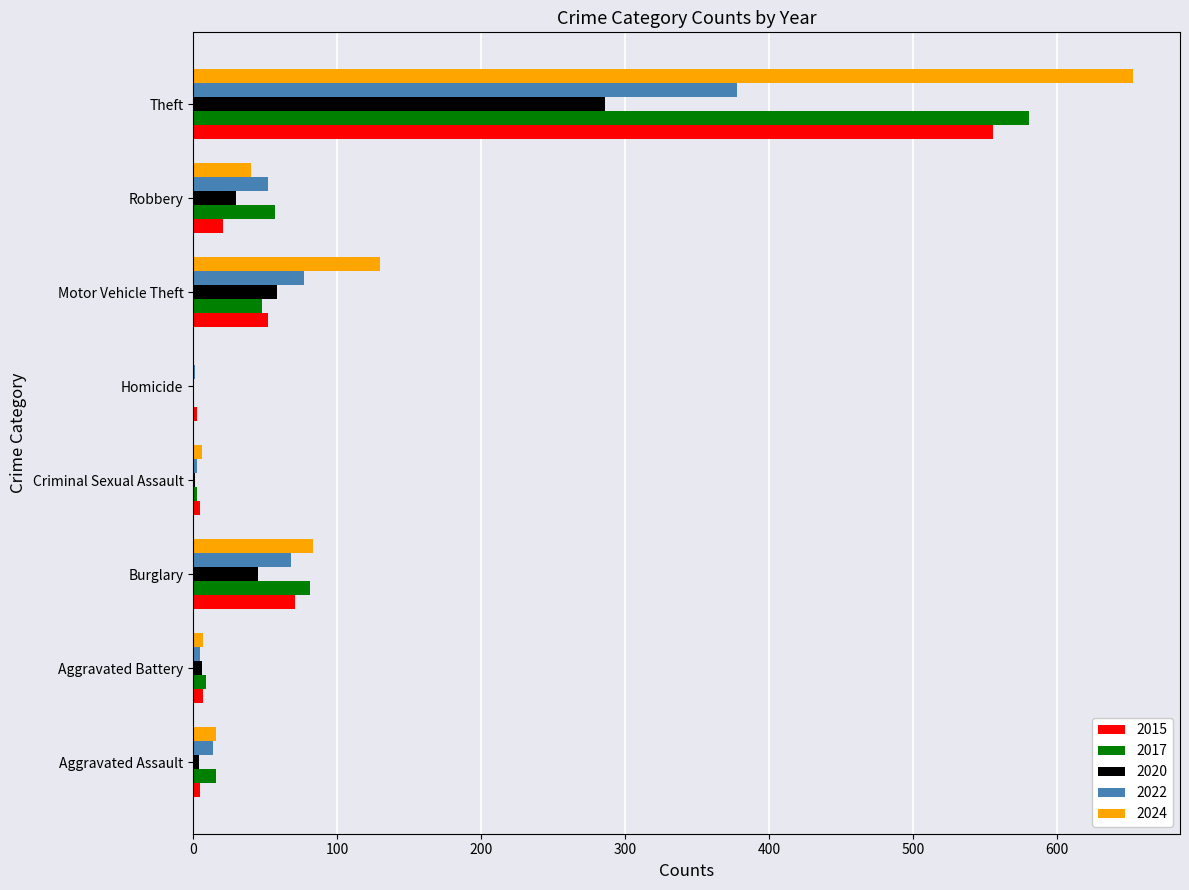

What is the maximum value shown in the chart?

653